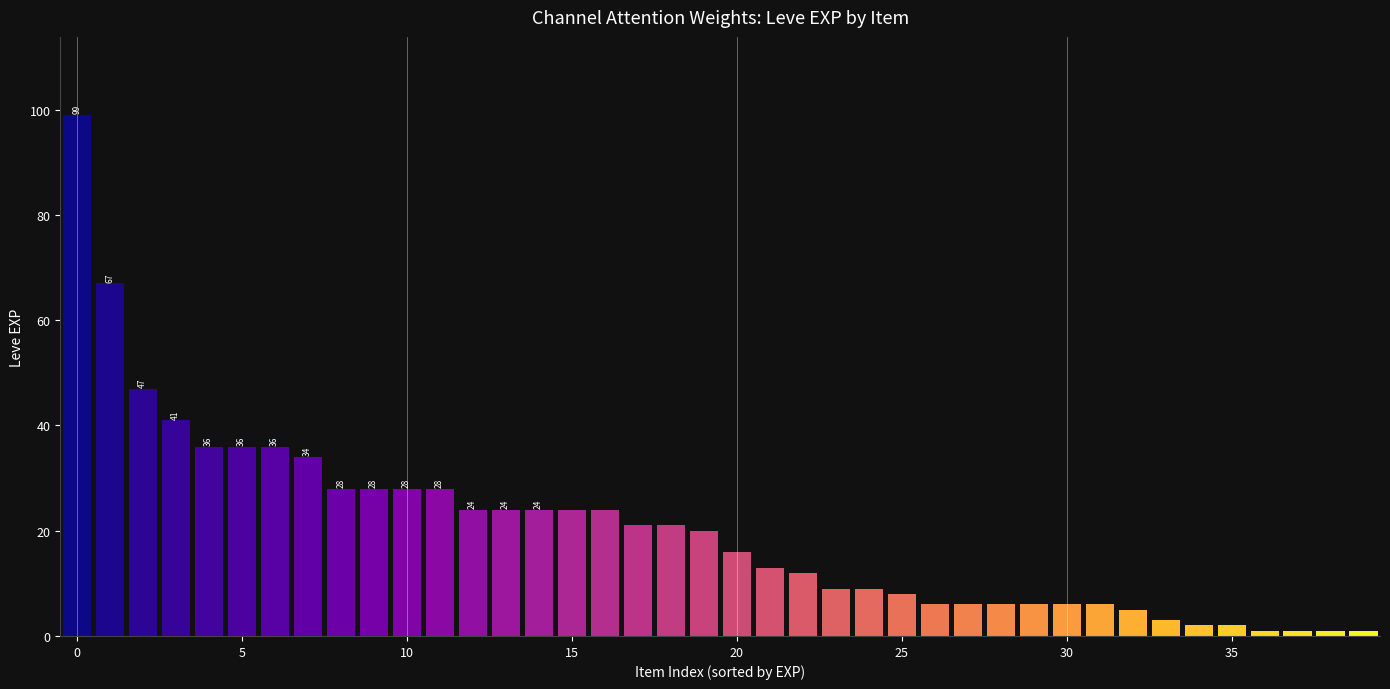

What is the average value?

20